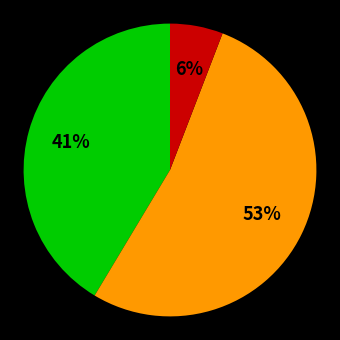

Is there any slice that represents more than half of the pie?

Yes